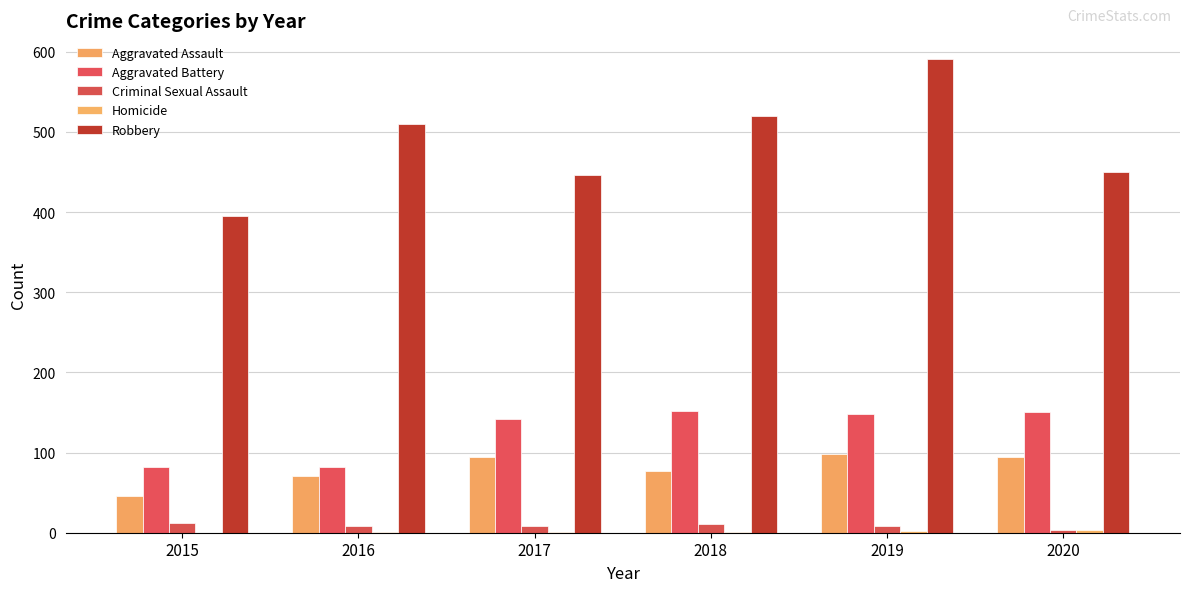

Does the chart contain stacked bars?

No